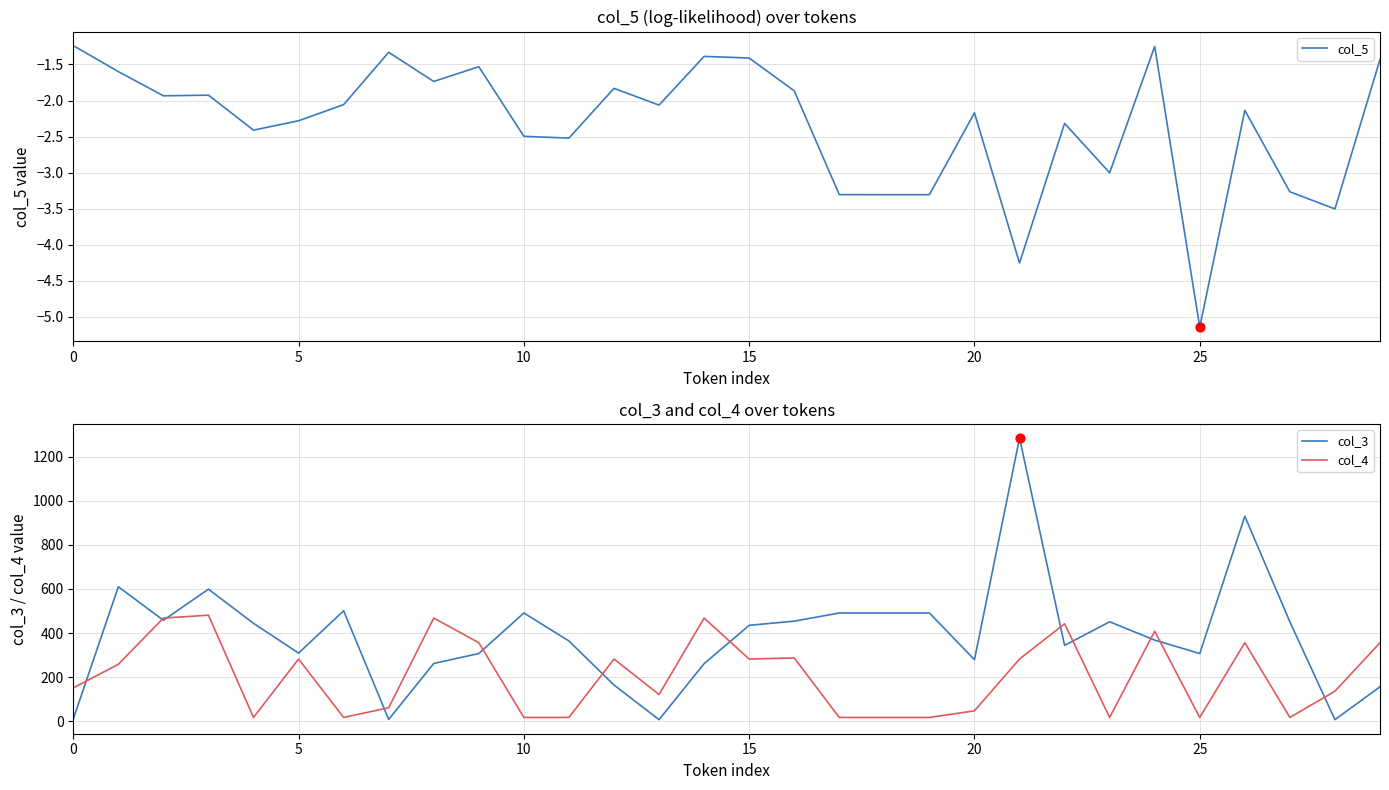

What is the total value across all series at 12?

444.2